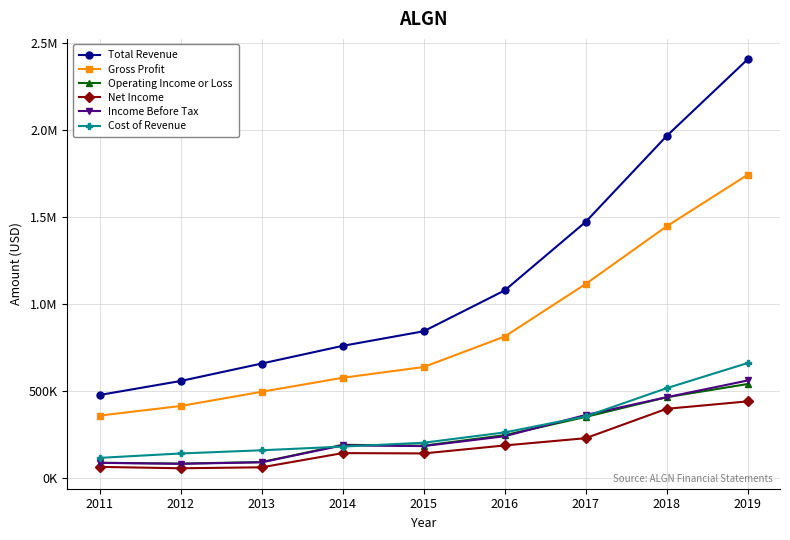

Rank the series at 2017 from highest to lowest value.

Total Revenue, Gross Profit, Income Before Tax, Cost of Revenue, Operating Income or Loss, Net Income